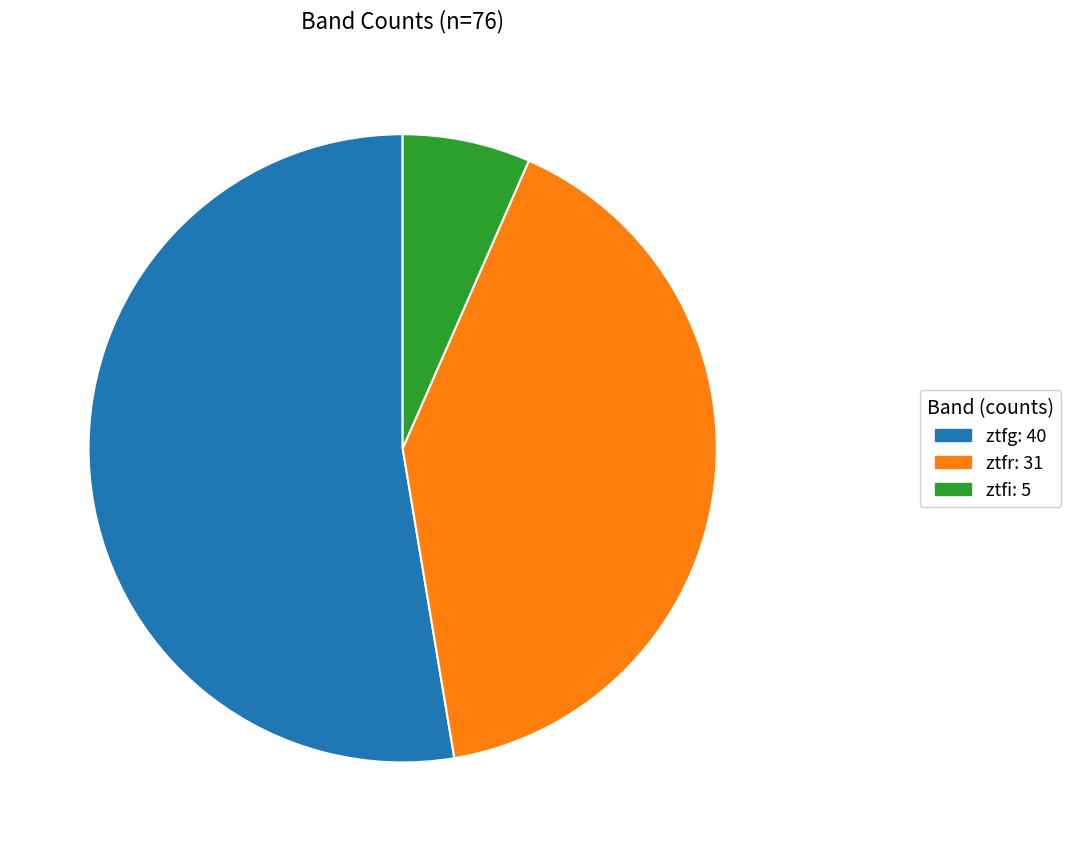

Approximately how many times larger is the value at ztfg compared to ztfr?

1.3